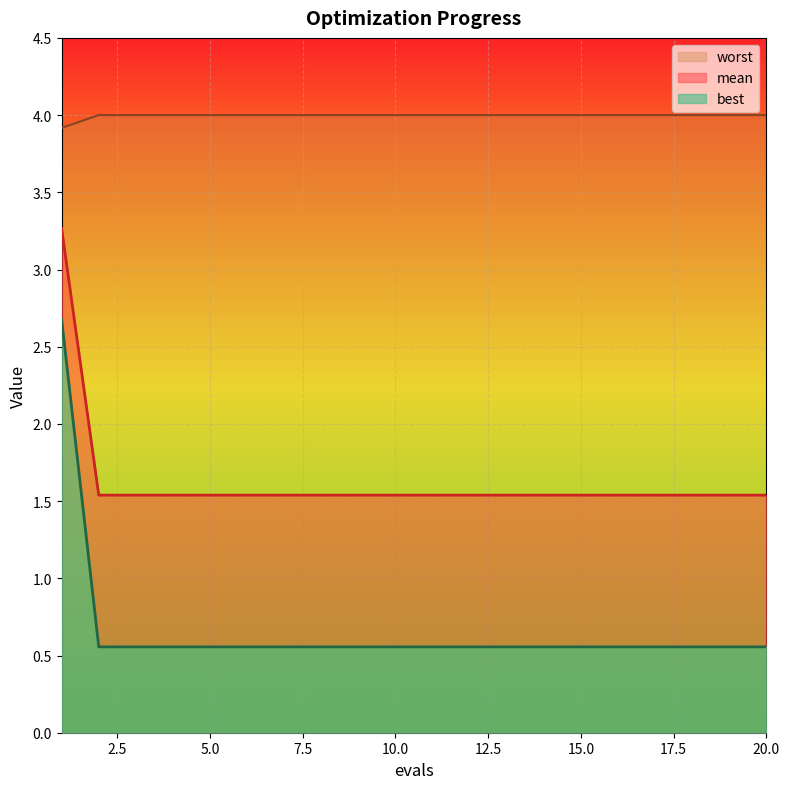

At how many categories does at least one series exceed 3?

20